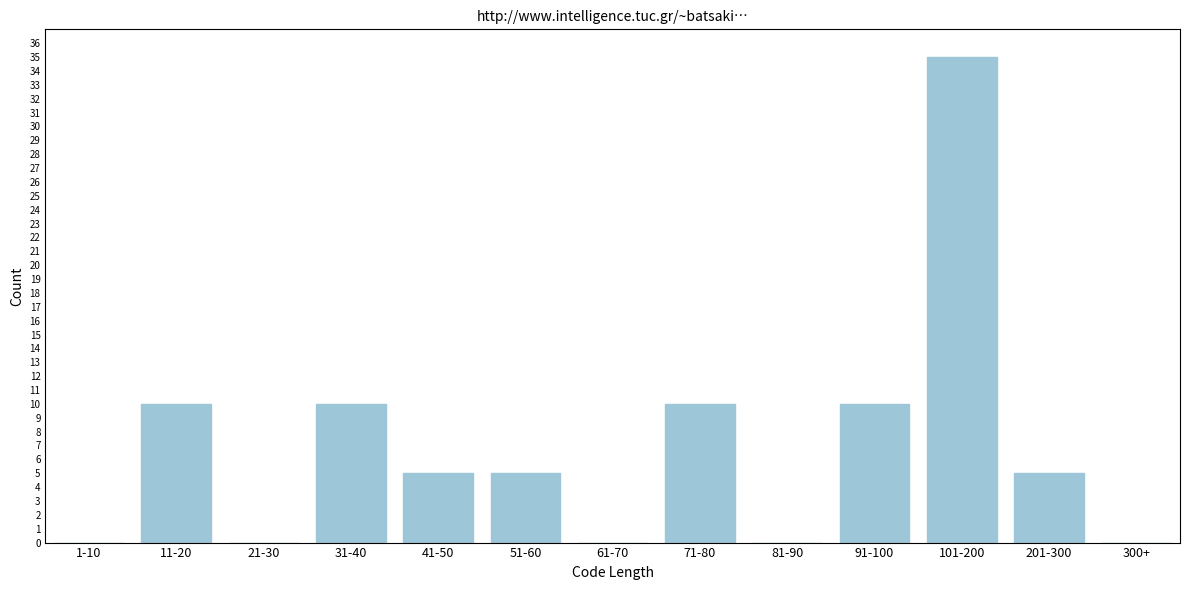

Reading left to right, list all the values displayed in this chart.

1-10=0	11-20=10	21-30=0	31-40=10	41-50=5	51-60=5	61-70=0	71-80=10	81-90=0	91-100=10	101-200=35	201-300=5	300+=0